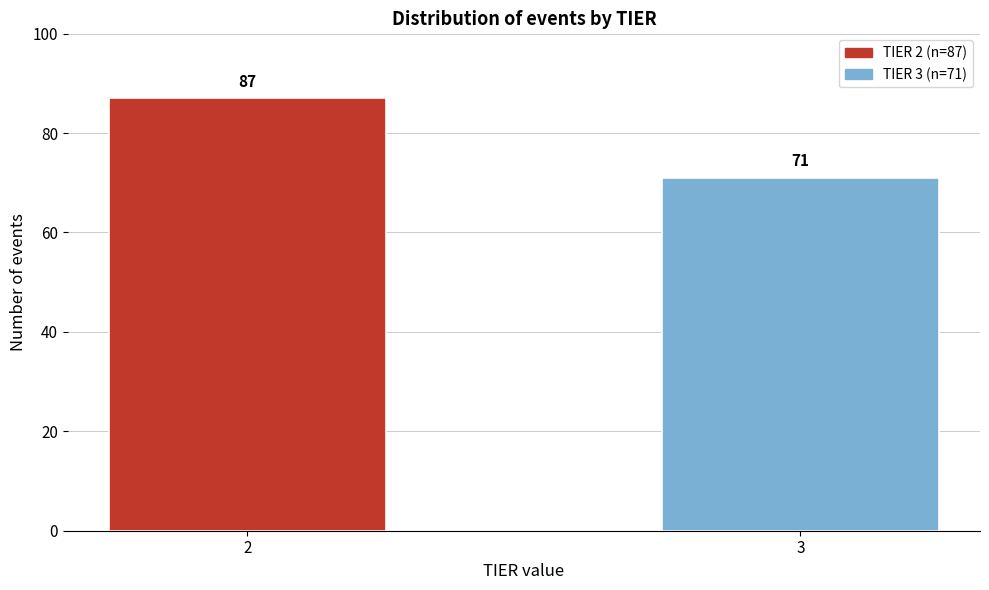

Reading right to left, extract all data points from this chart.

71	87